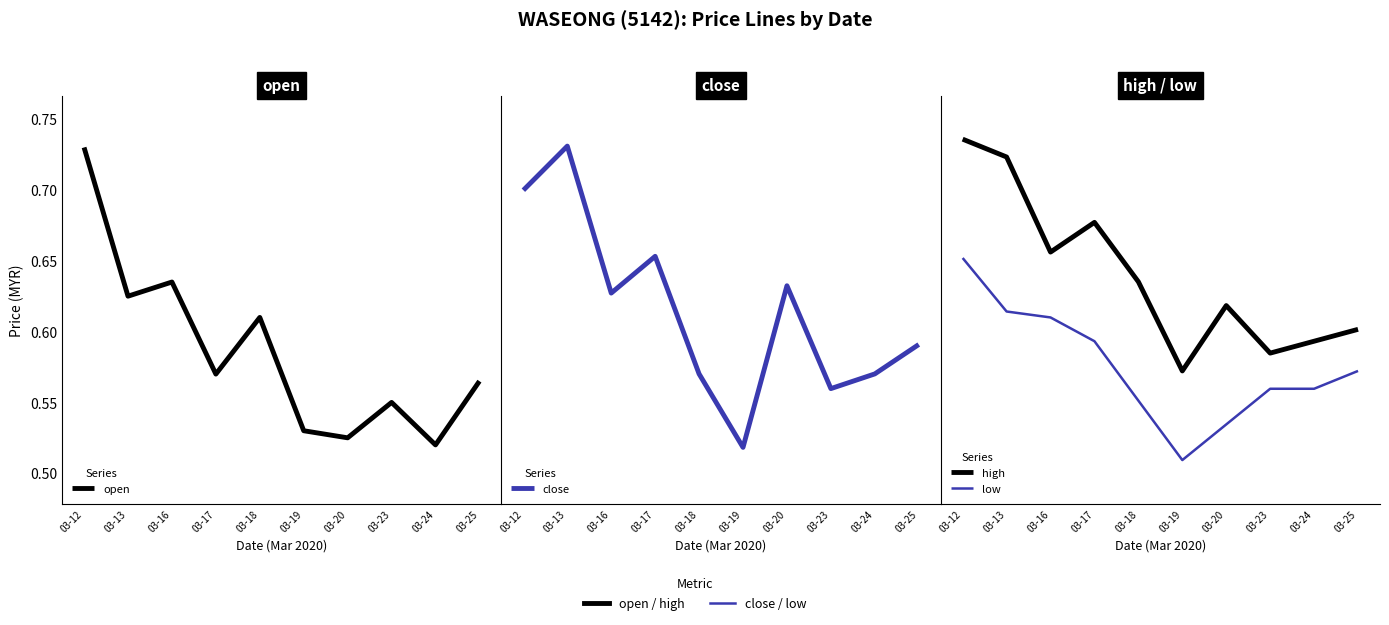

What is the total value across all series at 03-16?

2.4